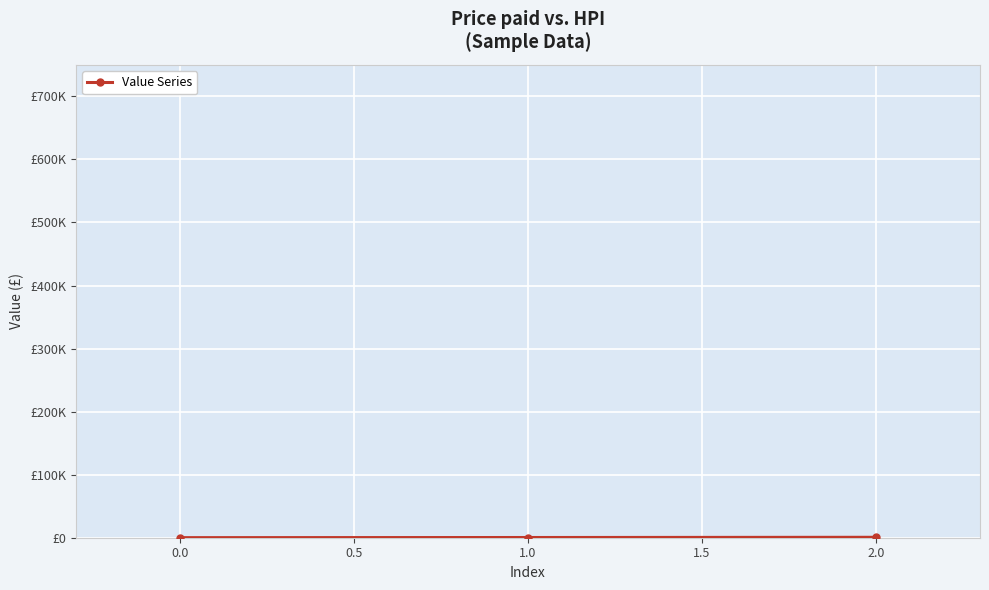

Is this an area chart (filled region under the line)?

No